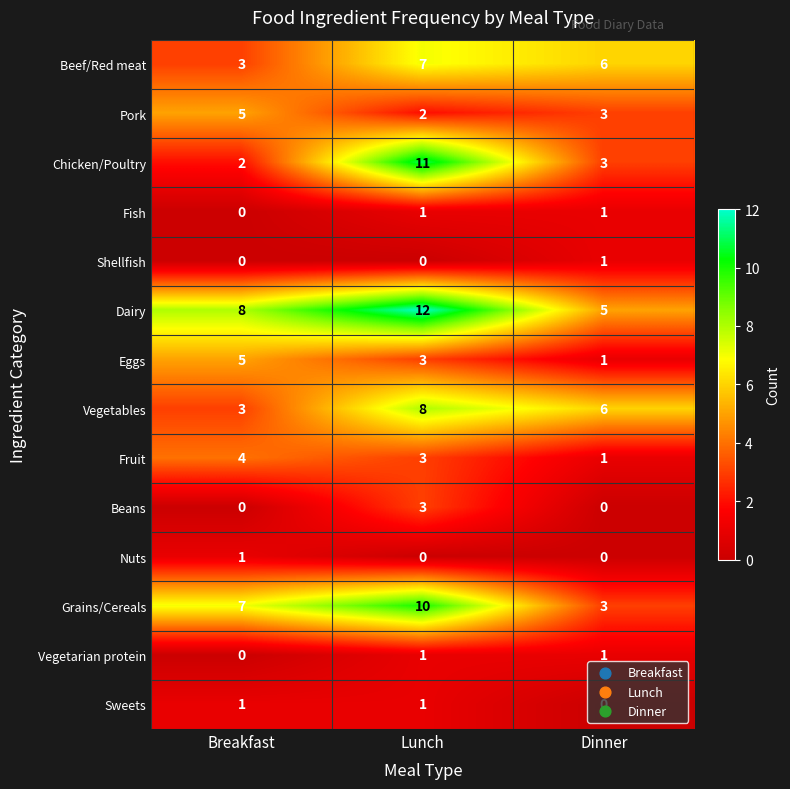

What is the total value across all series at Breakfast?

39